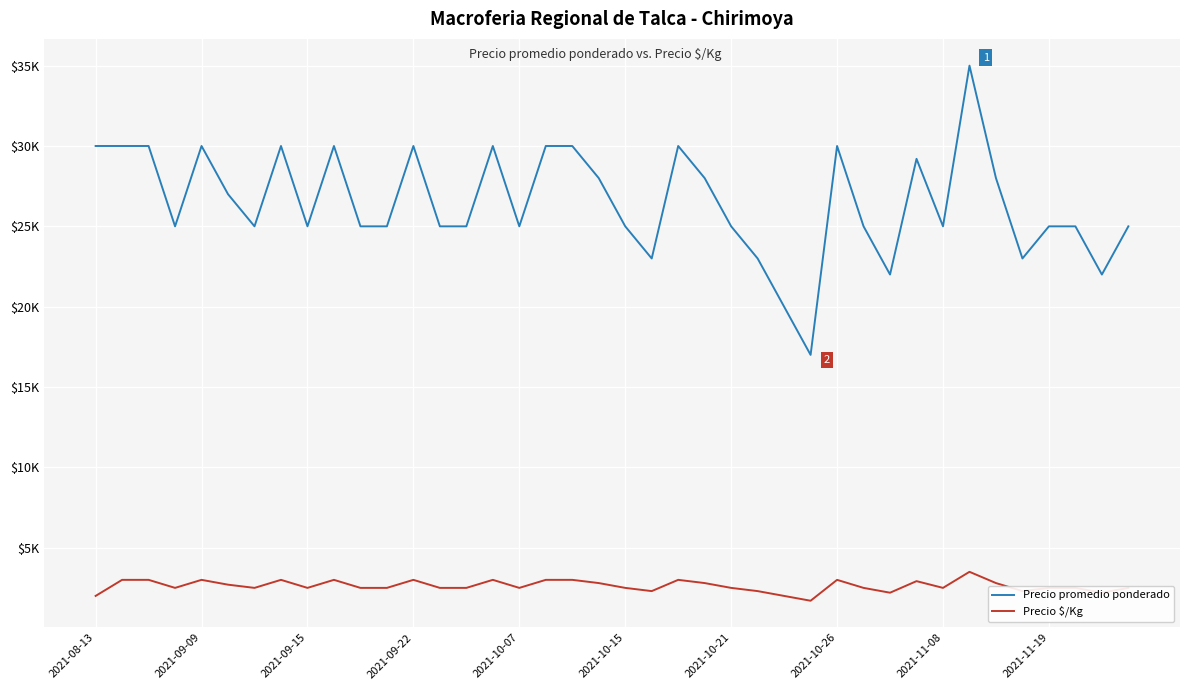

What are all the series names shown in the legend?

Precio promedio ponderado, Precio $/Kg